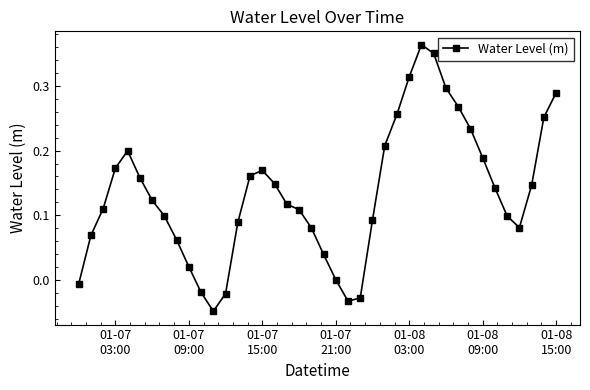

How many interior local valleys (lower than both neighbors) does the data have?

3